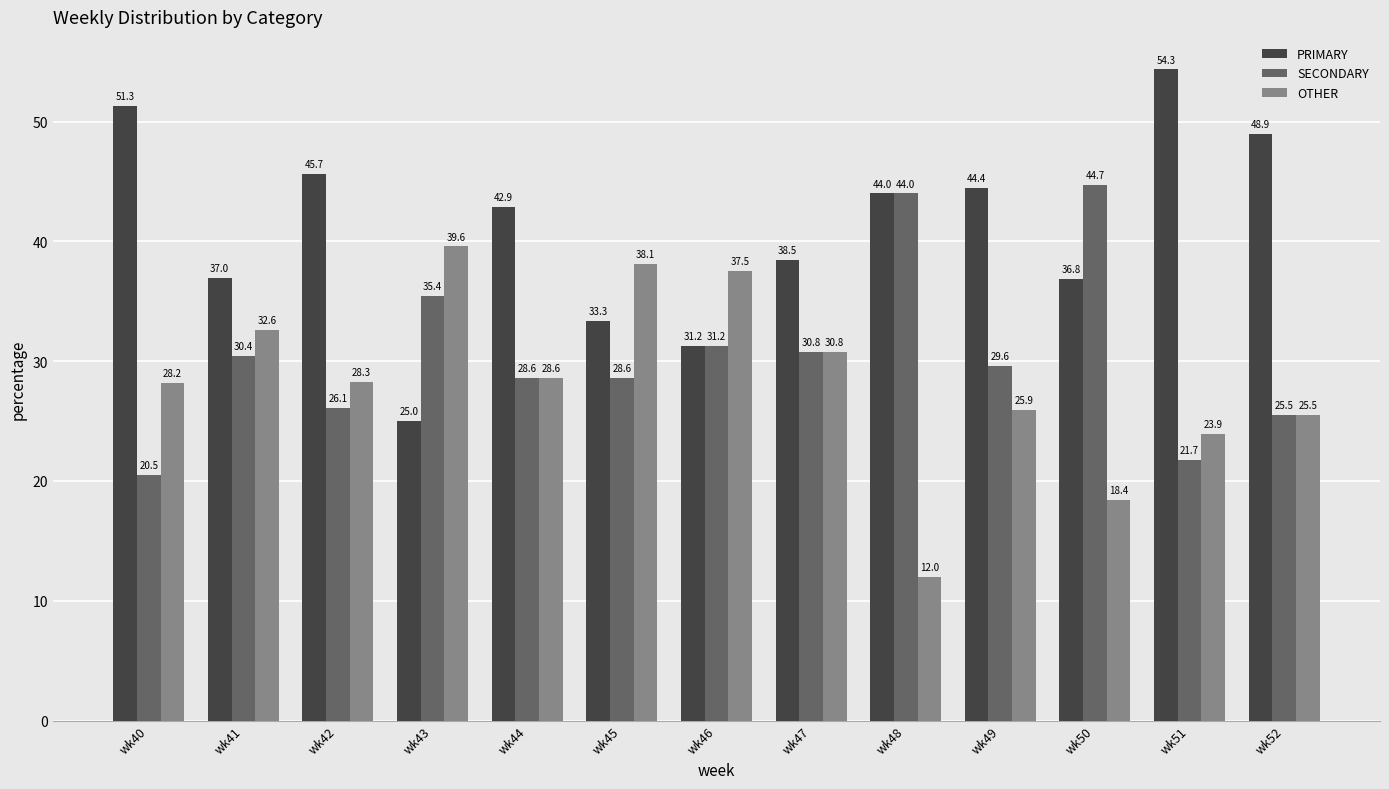

Are the bars grouped side by side (vs. stacked)?

Yes